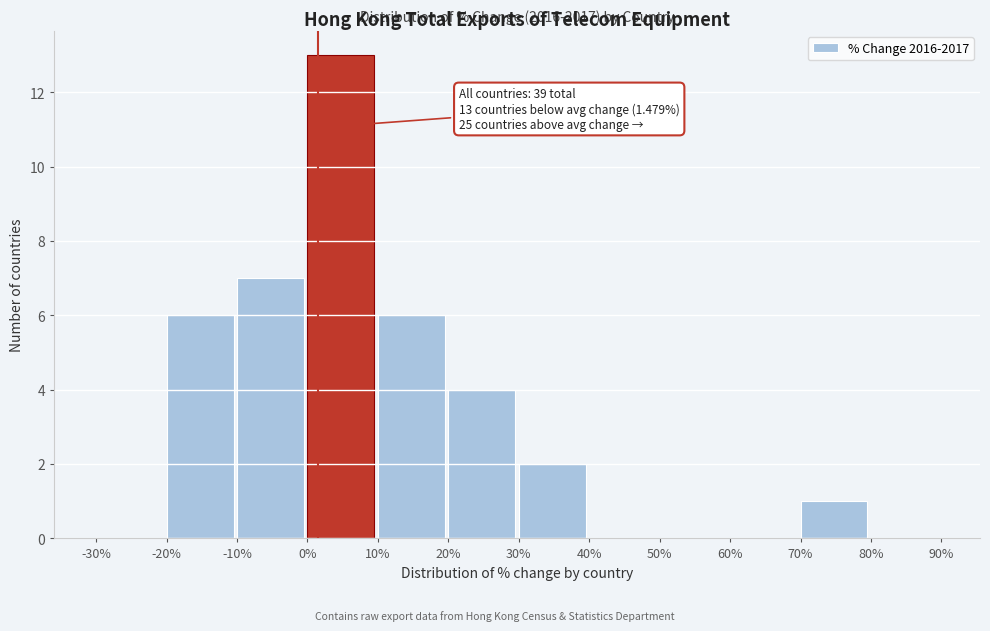

Over which range of the x-axis is the bar tallest?

0% to 10%